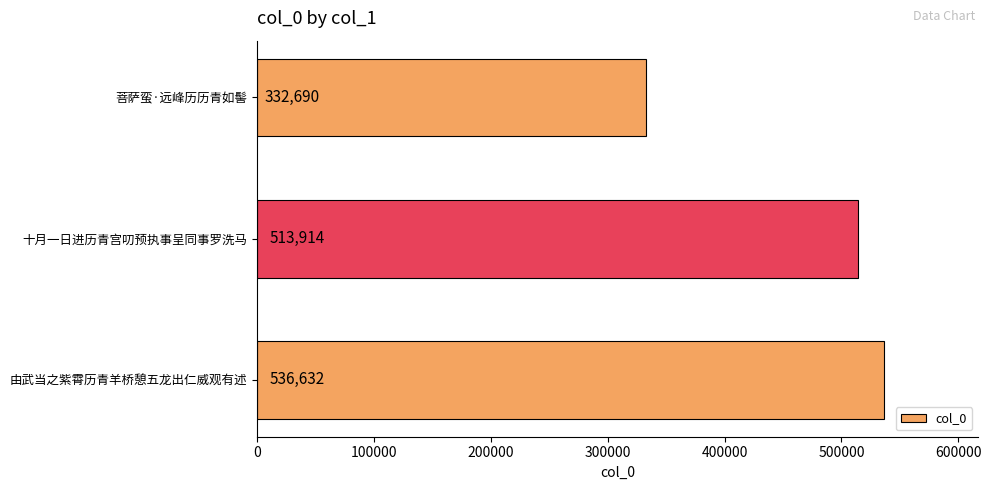

How many categories are shown in the chart?

3